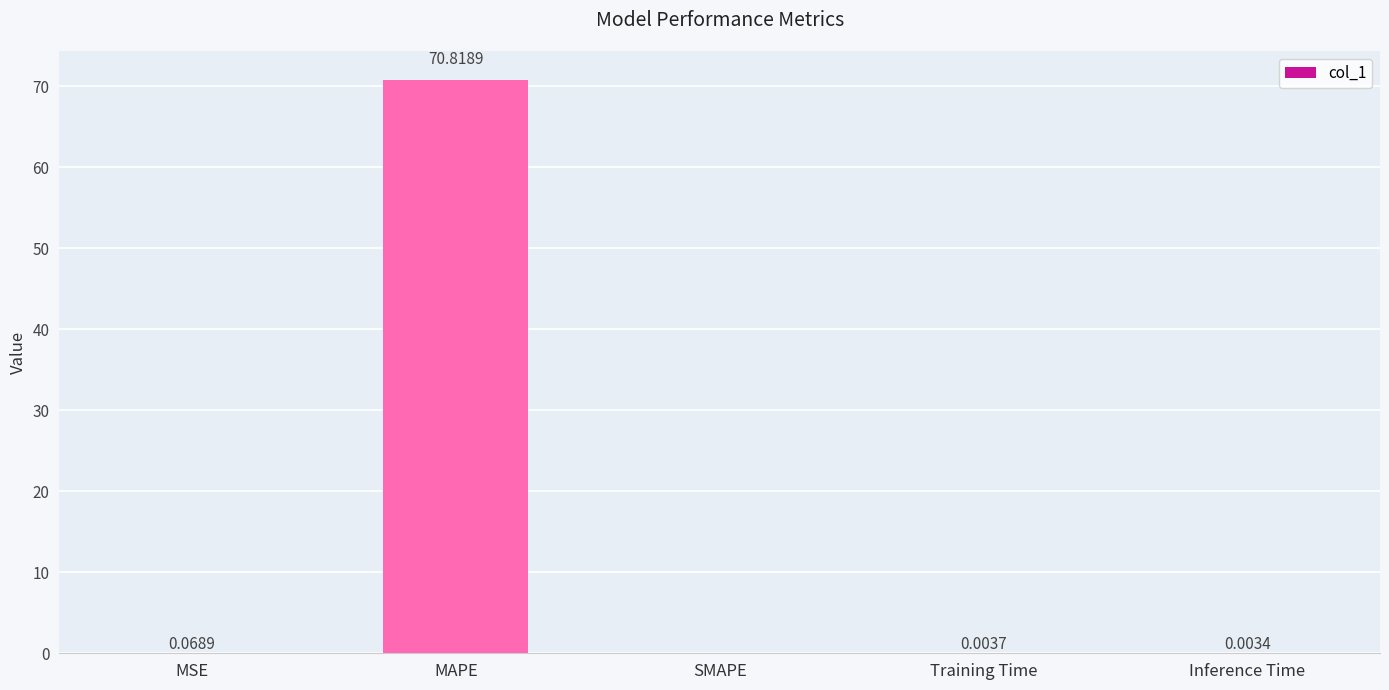

Are the bars horizontal?

No